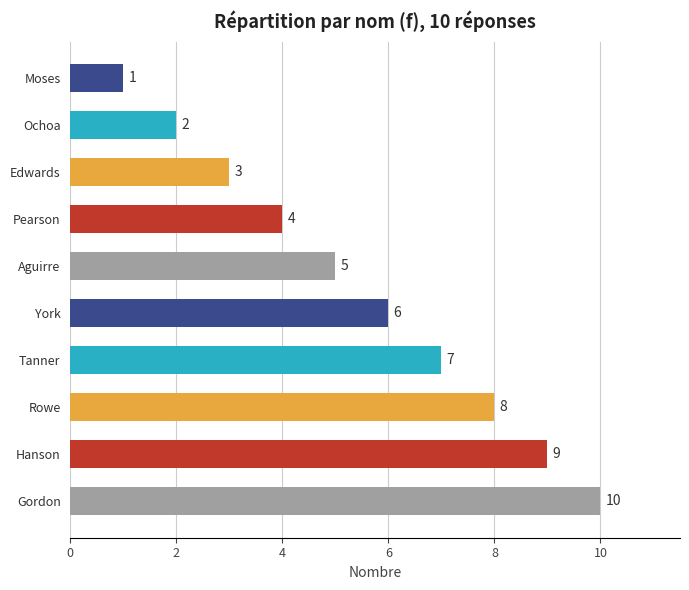

The value at Aguirre is 5. True or false?

True